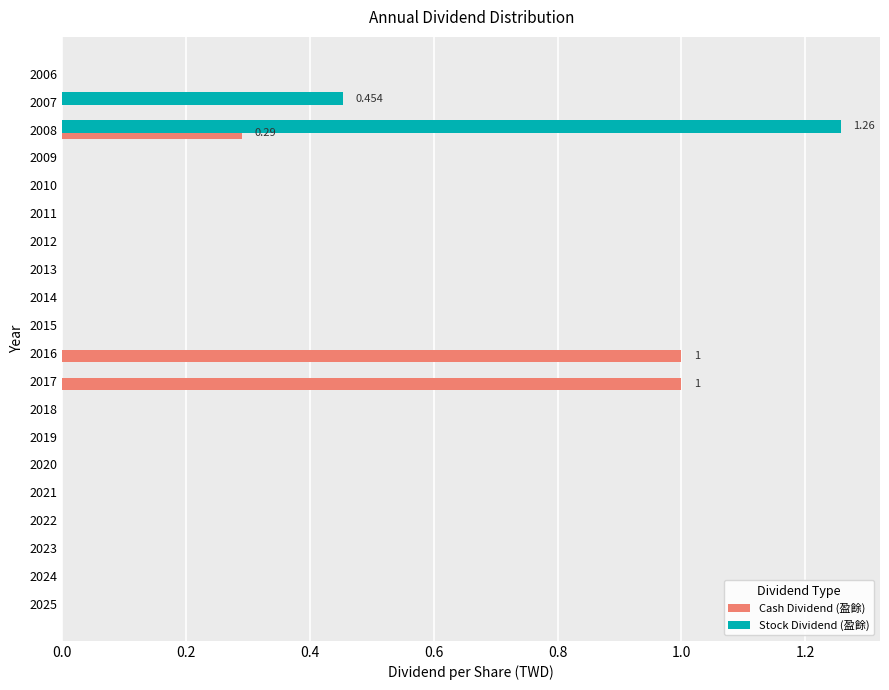

How many distinct data groups are displayed?

2